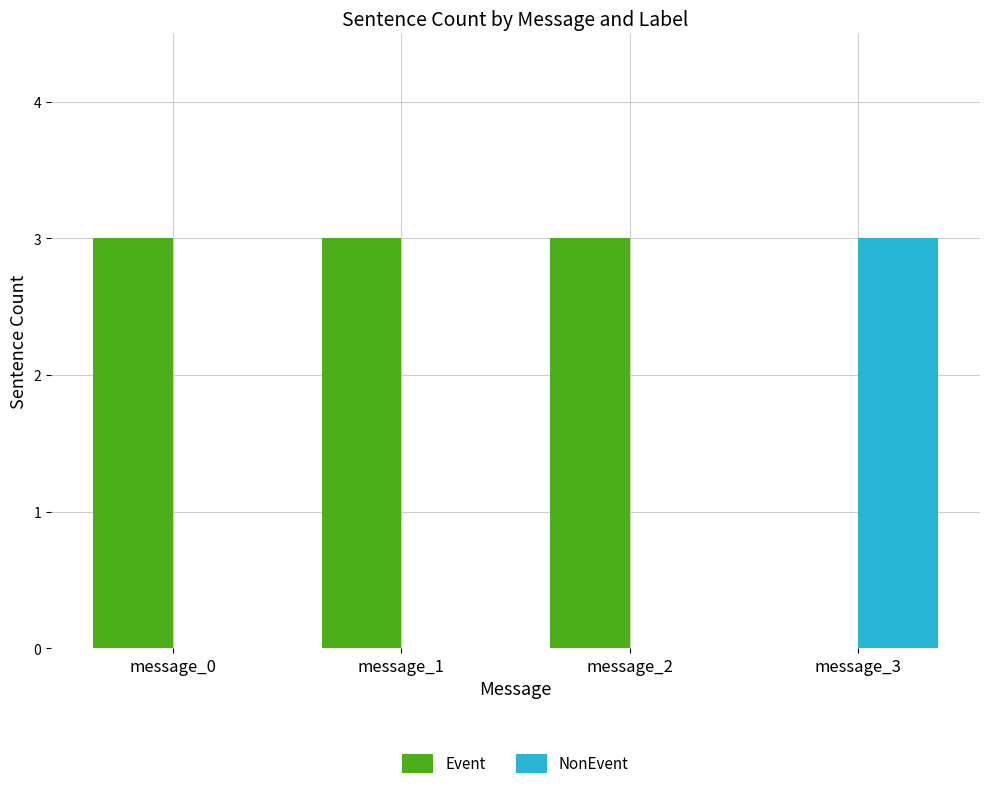

Where is Event nearest to the value 1?

message_3